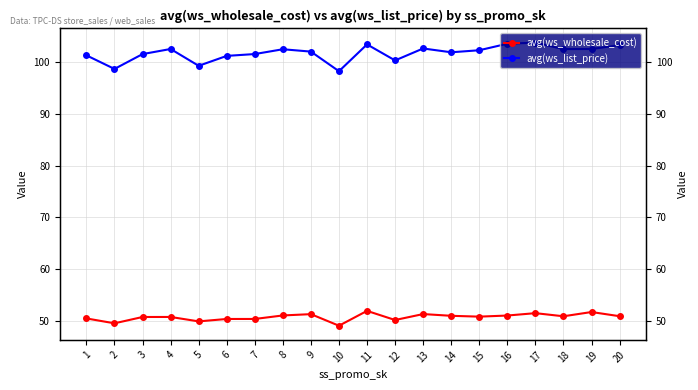

What is the total value across all series at 7?

152.0